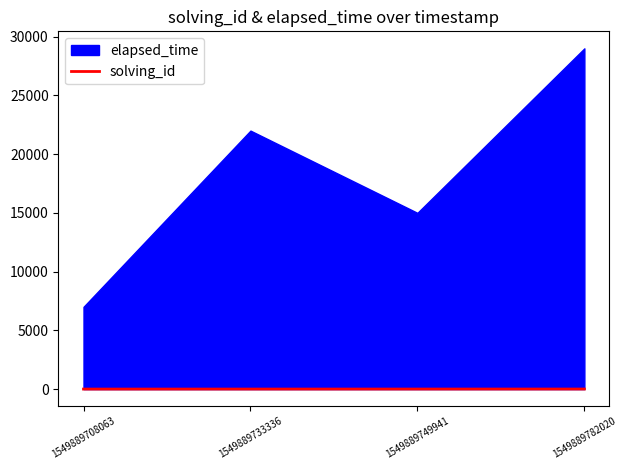

The value at 1549889749941 is 5. True or false?

False